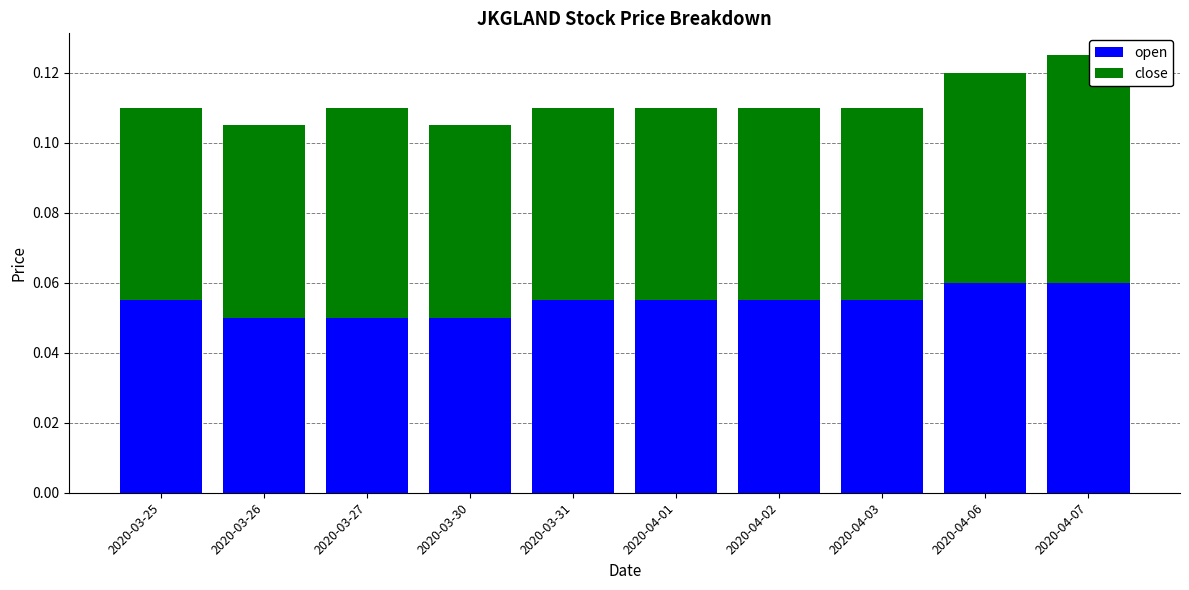

Count the open values in the range 0 to 1.

10